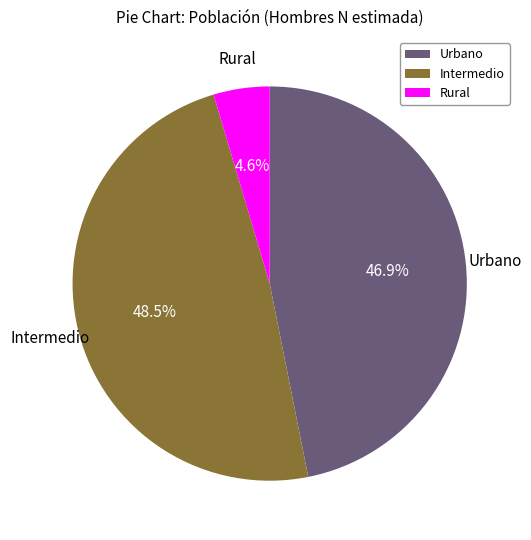

How many slices are in this pie chart?

3